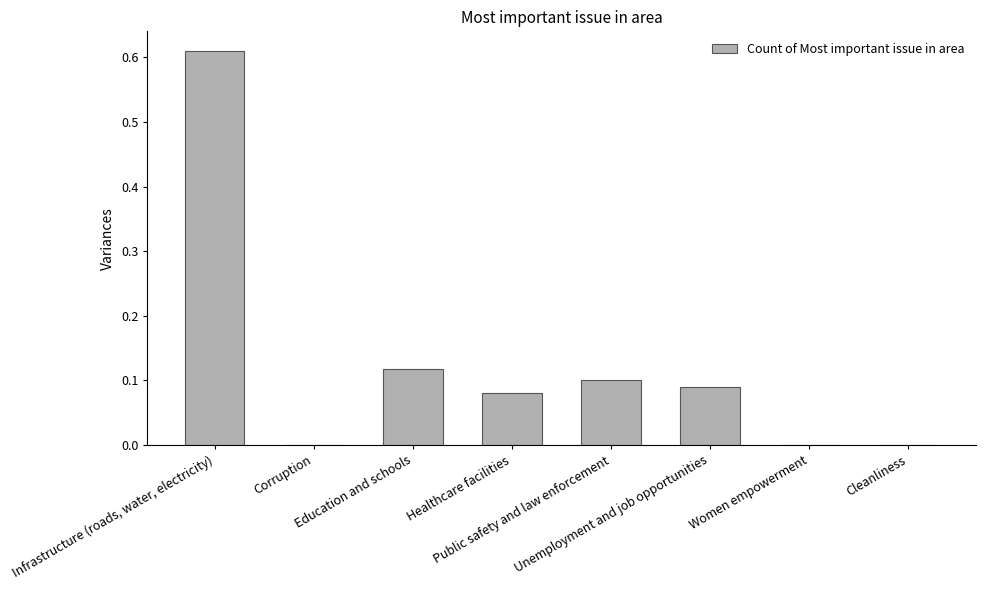

Are the bars horizontal?

No